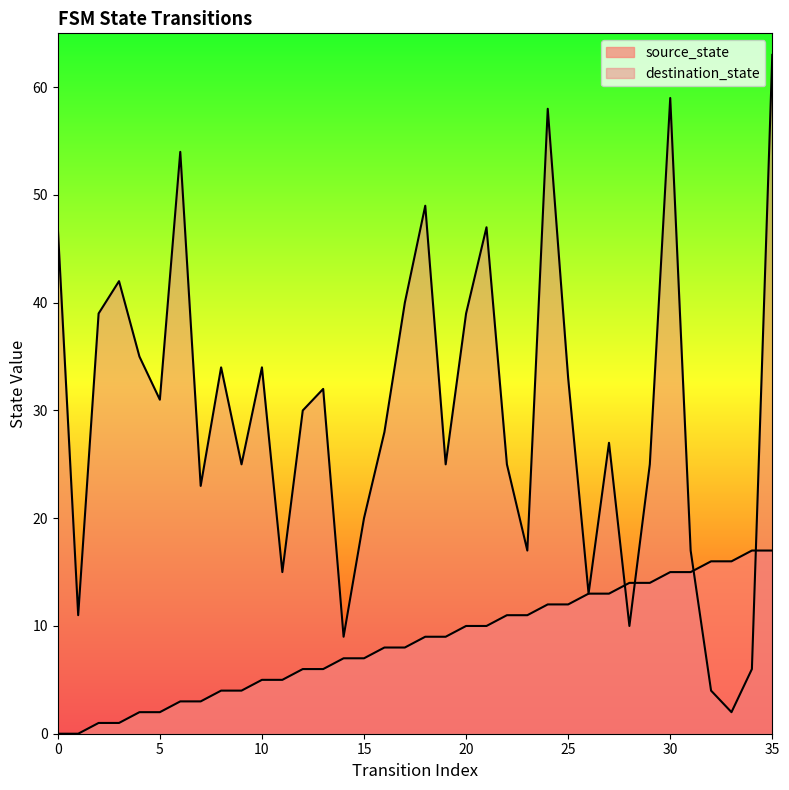

How many lines are shown in the chart?

2